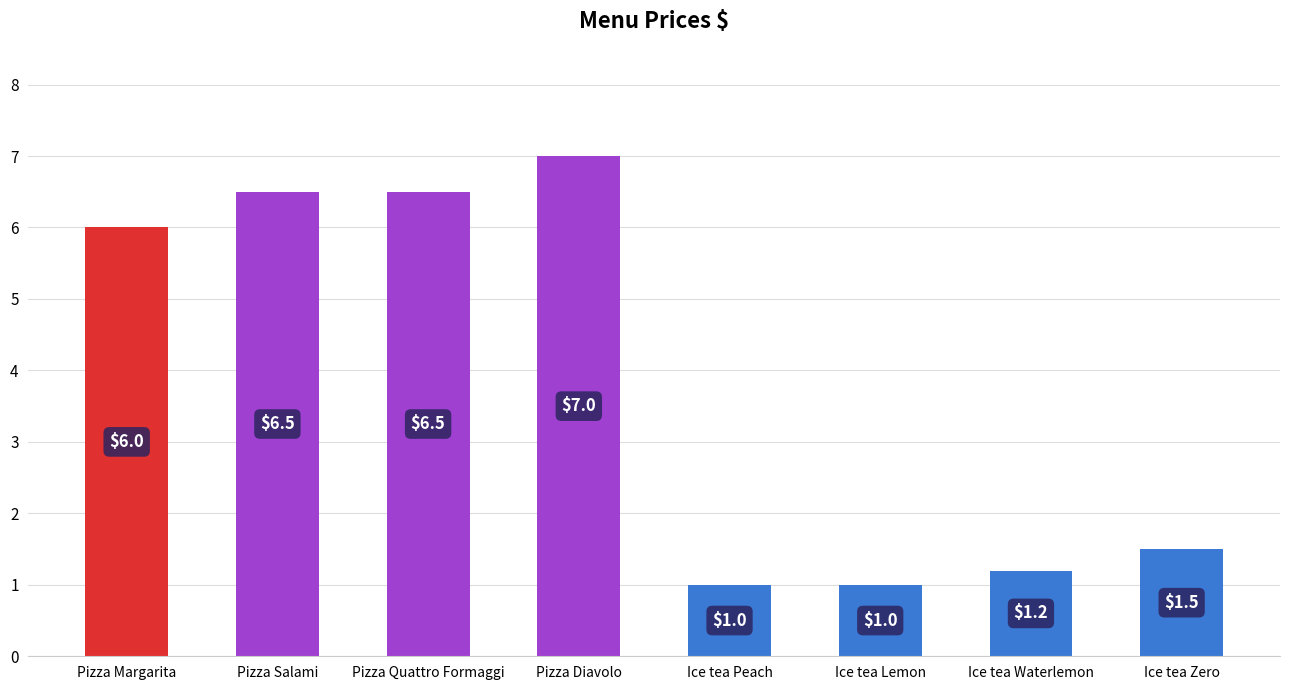

Approximately how many times larger is the value at Ice tea Waterlemon compared to Pizza Margarita?

0.2